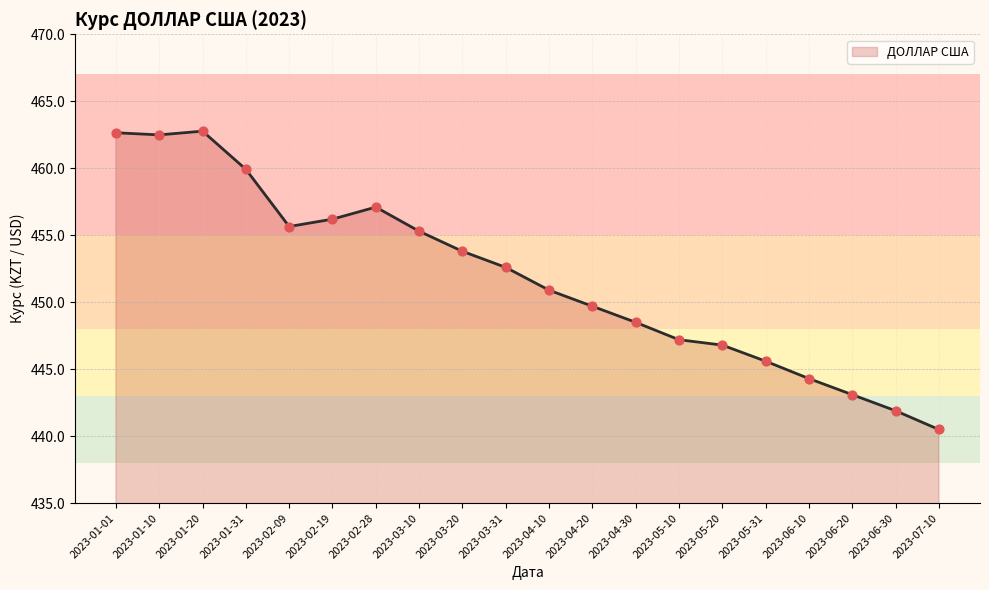

What is the ratio of the value at 2023-02-19 to the value at 2023-05-31?

1.0